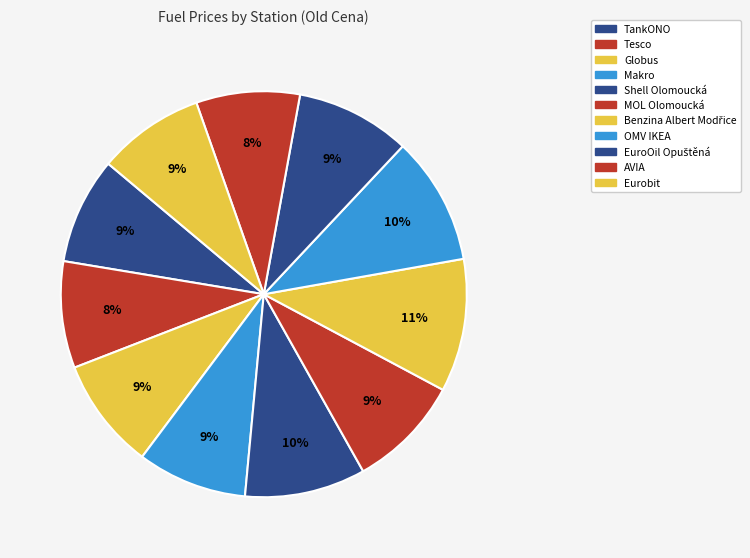

Is there a majority slice in this chart?

No